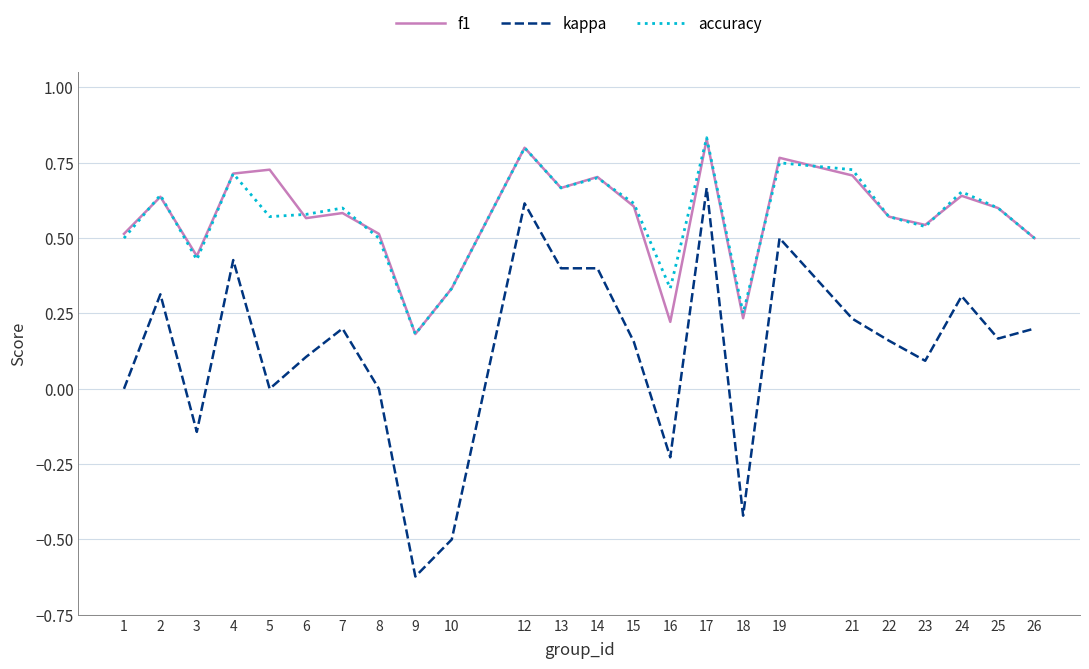

Is this an area chart (filled region under the line)?

No